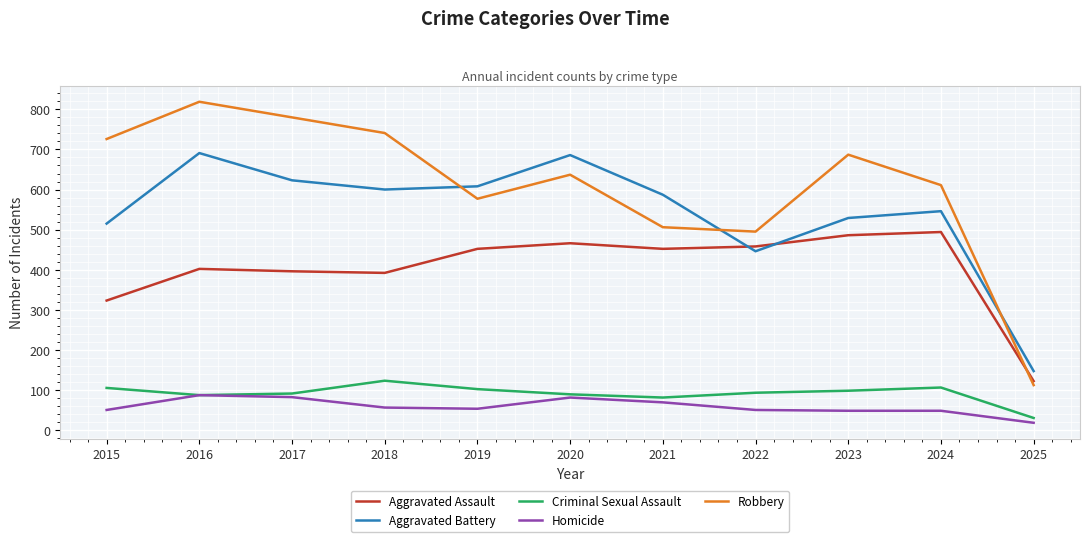

In Aggravated Assault, how many points are higher than both neighbors (excluding endpoints)?

3